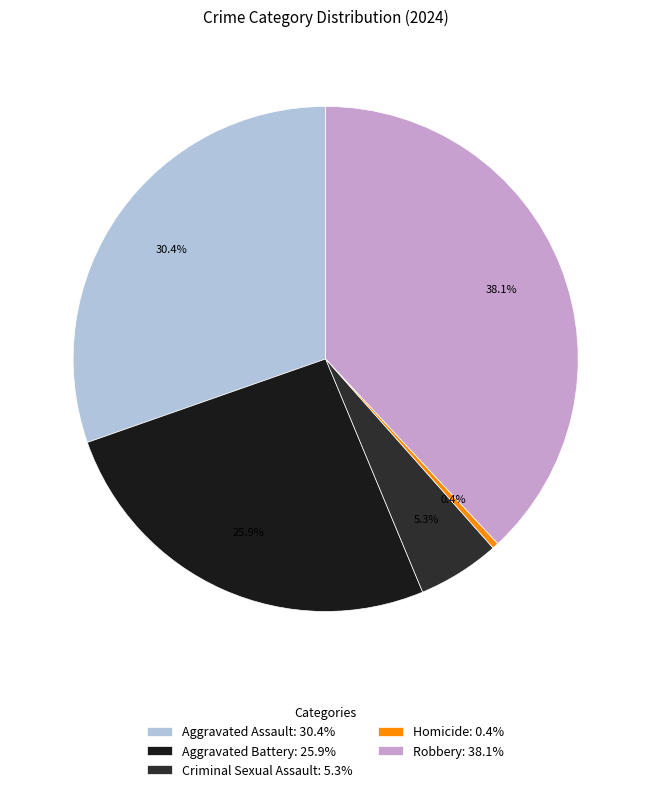

To the nearest percent, what is the average slice percentage?

20%